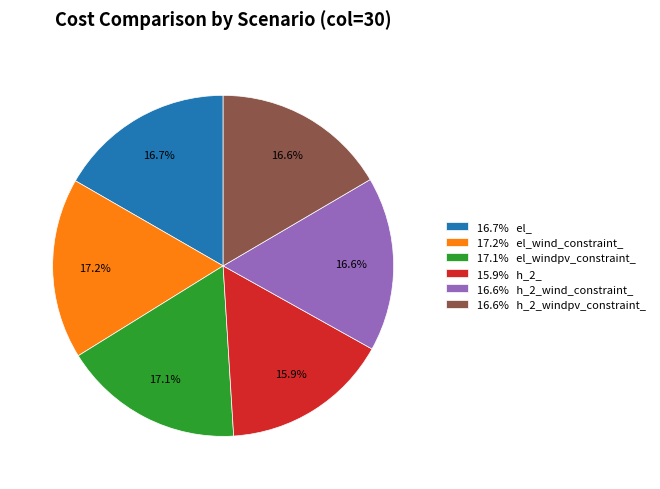

Is there any slice that represents more than half of the pie?

No